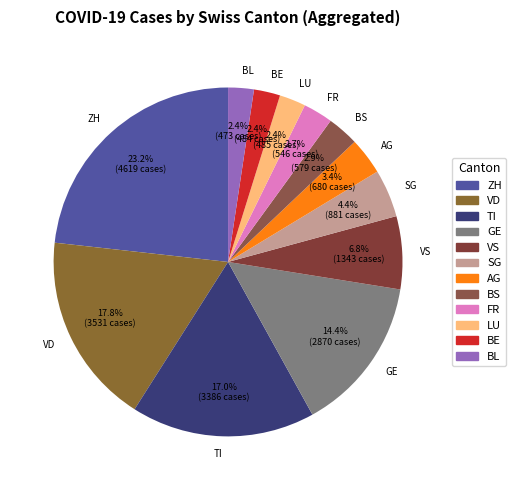

Does any single category account for the majority?

No